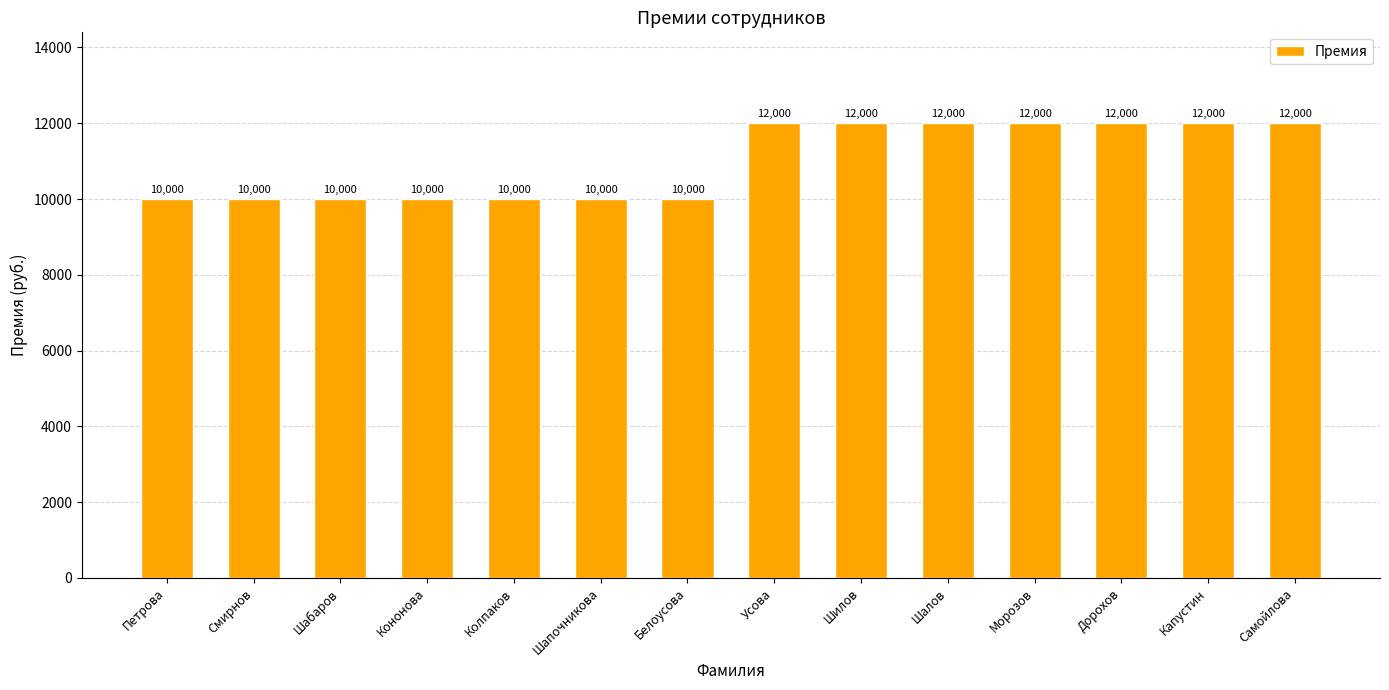

What is the average value?

11000